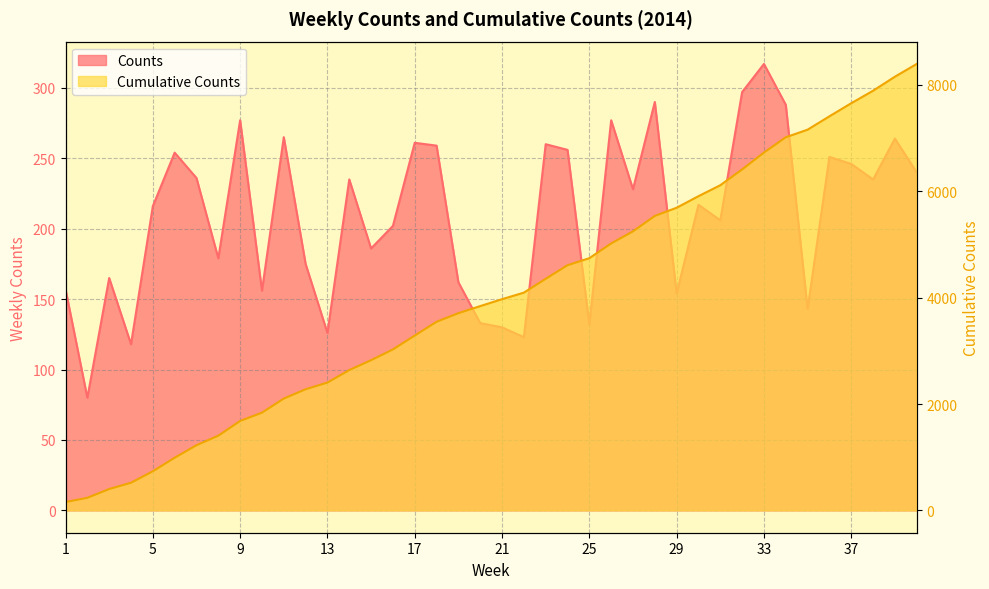

True or false: Cumulative Counts has a value of 157 at 1.

True